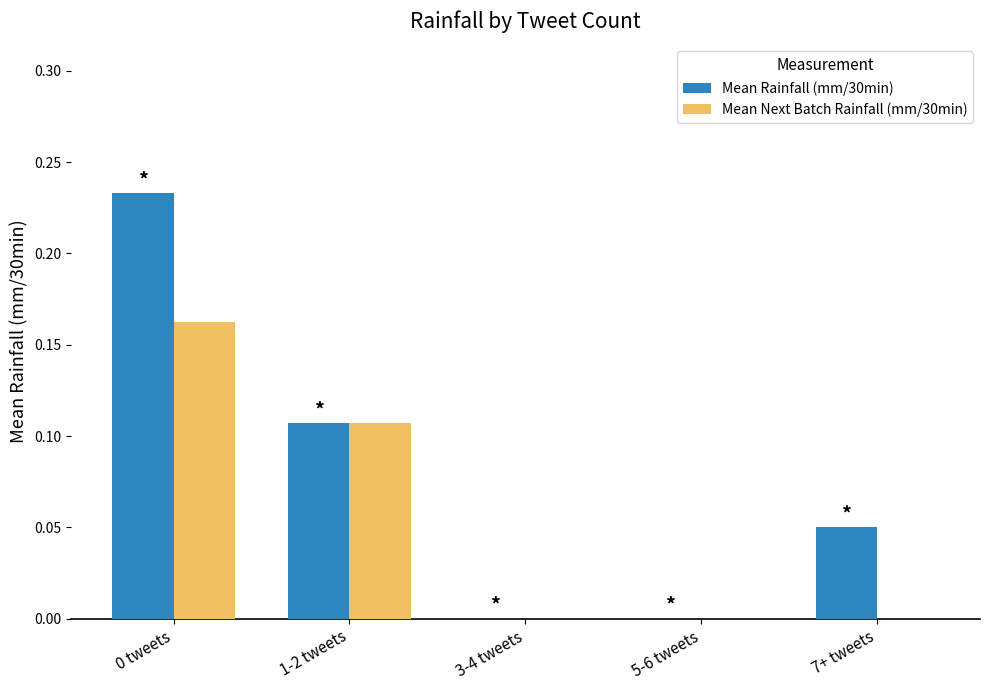

Which series changed the most between 5-6 tweets and 7+ tweets?

Mean Rainfall (mm/30min)